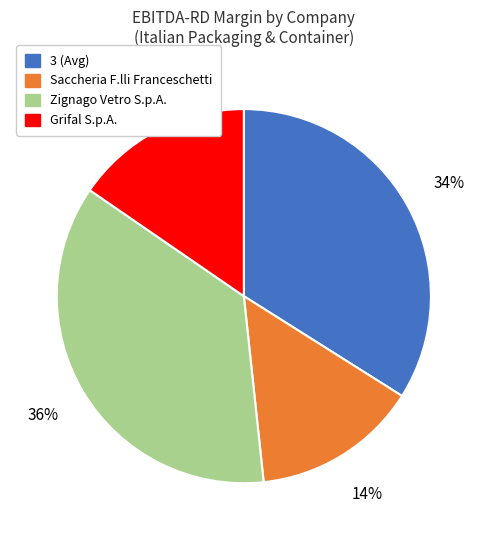

Which category has the smallest portion of the pie?

Saccheria F.lli Franceschetti